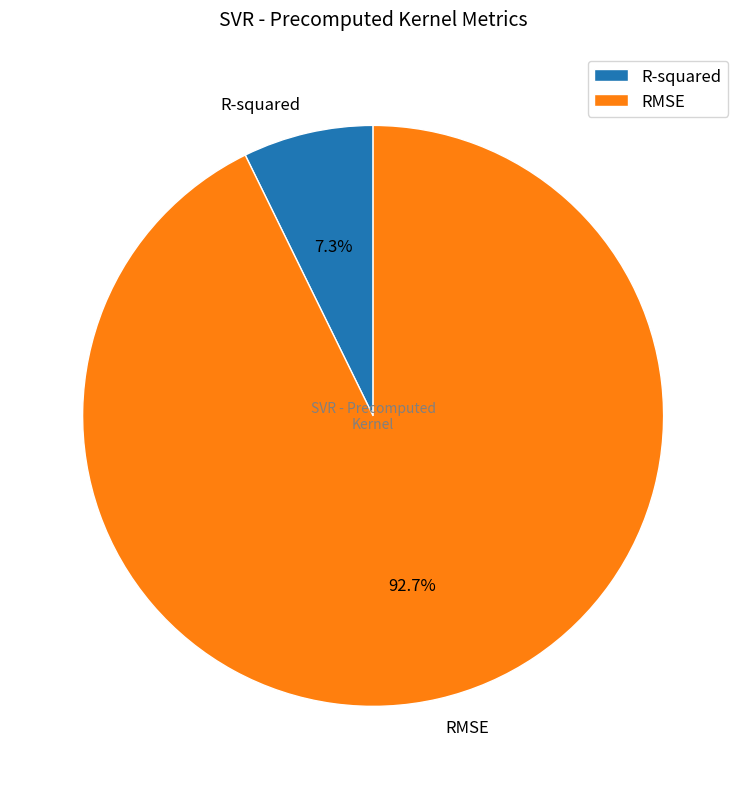

What percentage is the RMSE slice, to the nearest percent?

93%